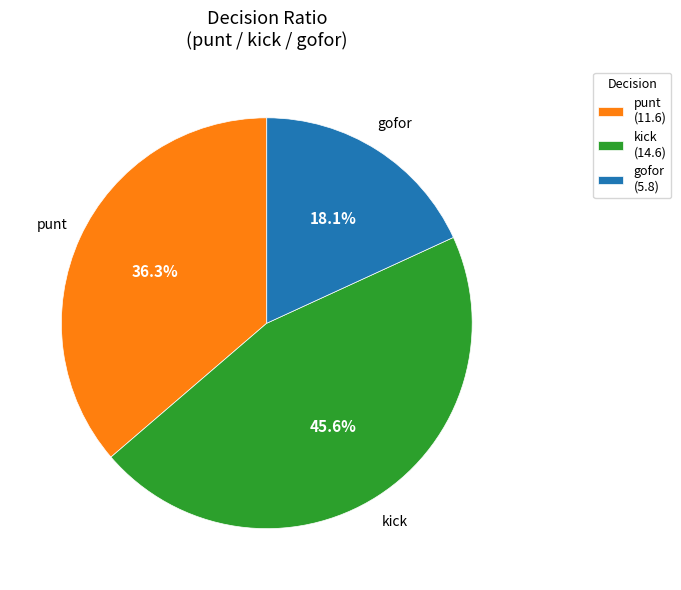

Is there any slice that represents more than half of the pie?

No